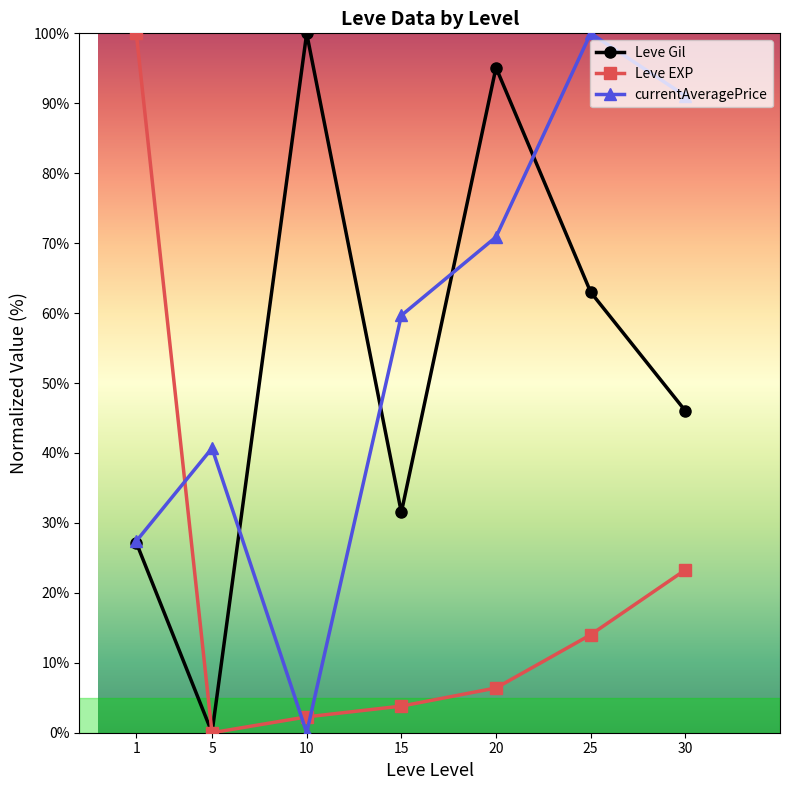

How many distinct data groups are displayed?

3